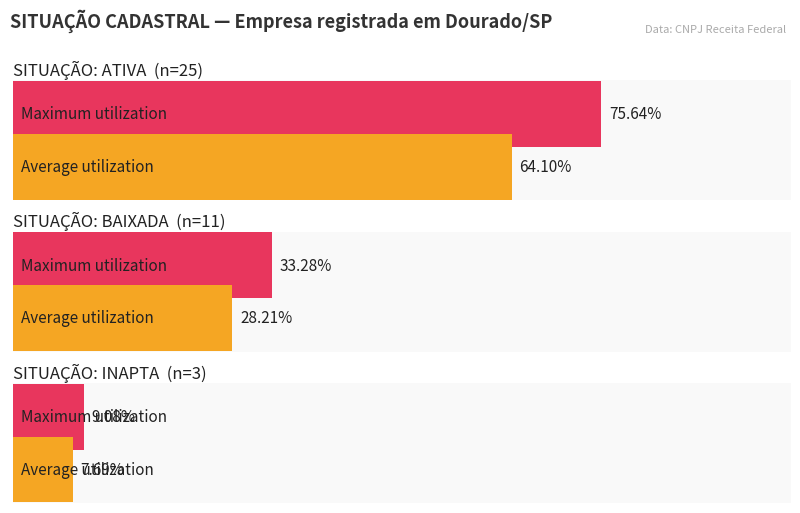

Count the values in the range 3 to 25.

3